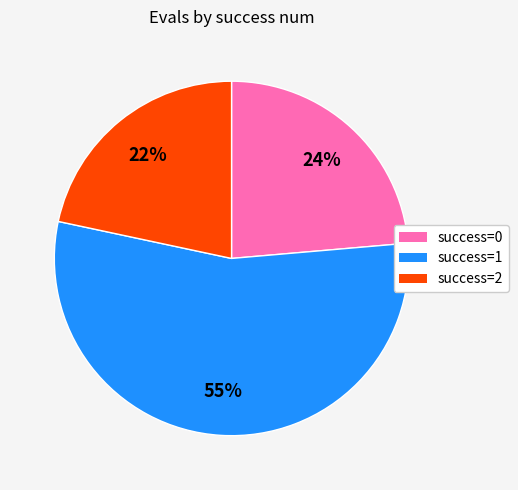

Rank the categories by value from lowest to highest.

success=2, success=0, success=1